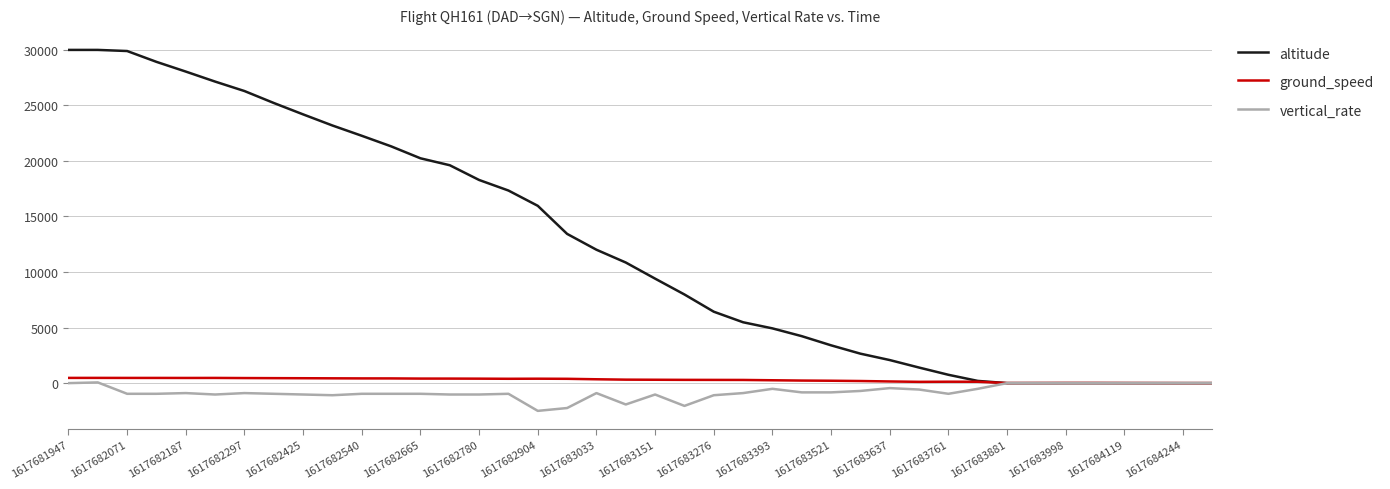

Which series has the largest total across all categories?

altitude